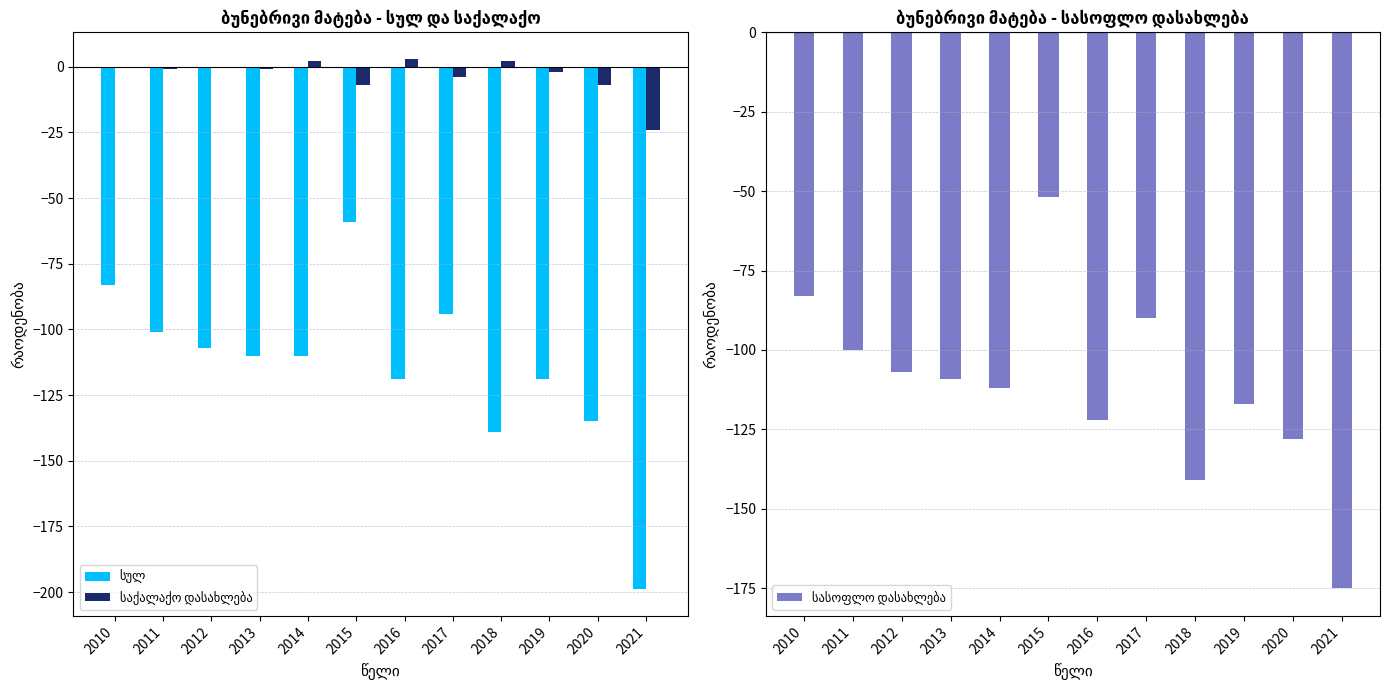

What is the value of the საქალაქო დასახლება bar at the 2nd from the left?

-1